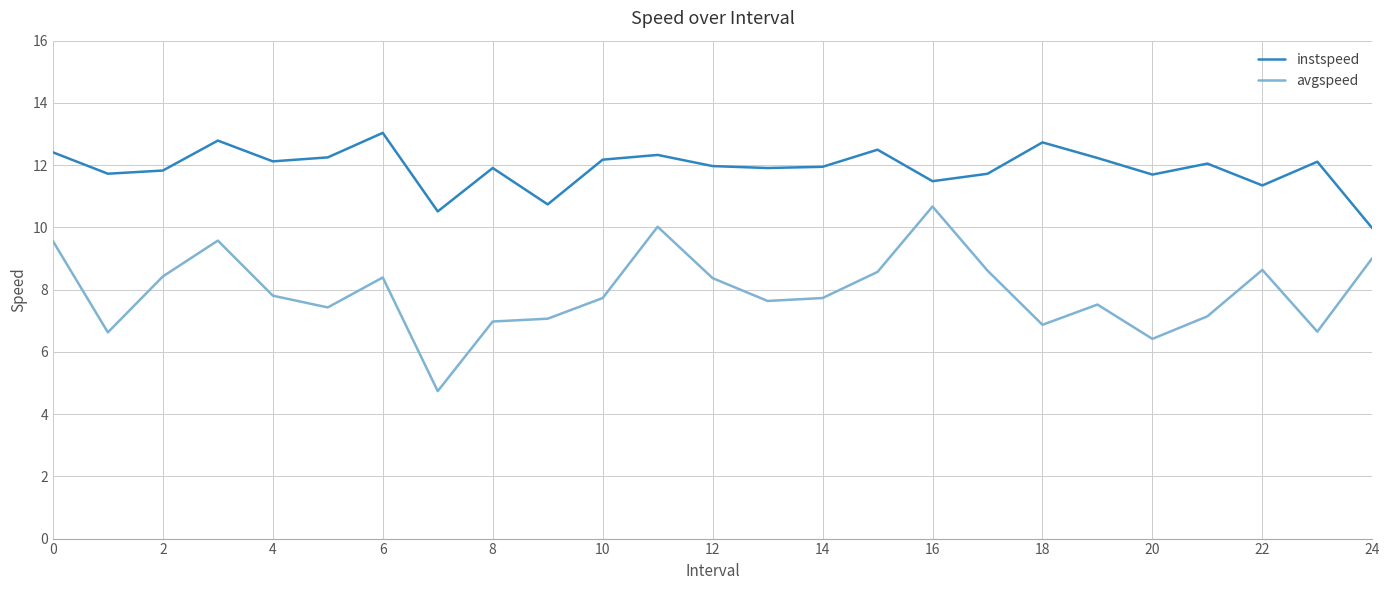

Which series has the largest total across all categories?

instspeed